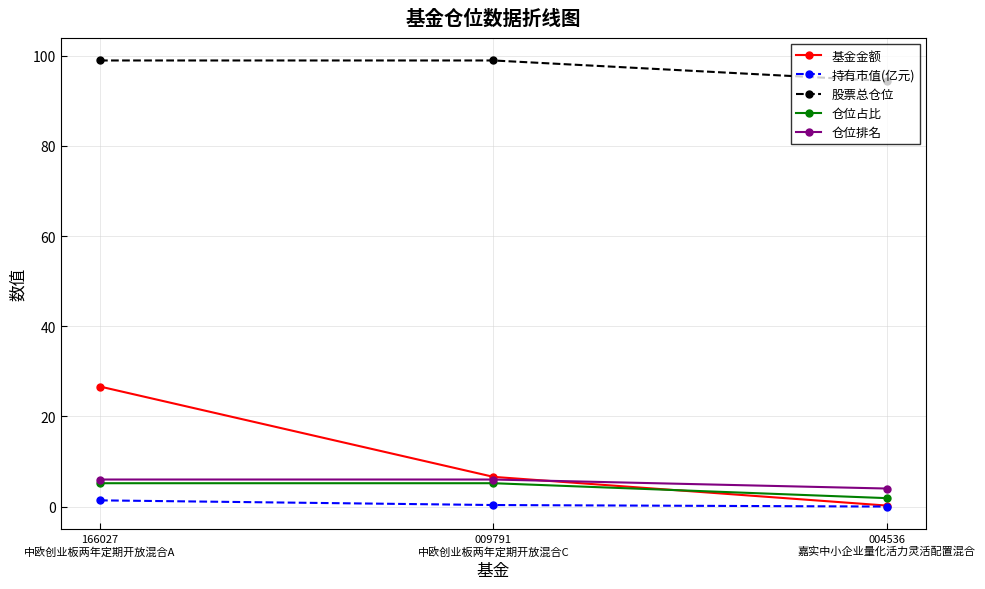

Which series has the largest total across all categories?

股票总仓位